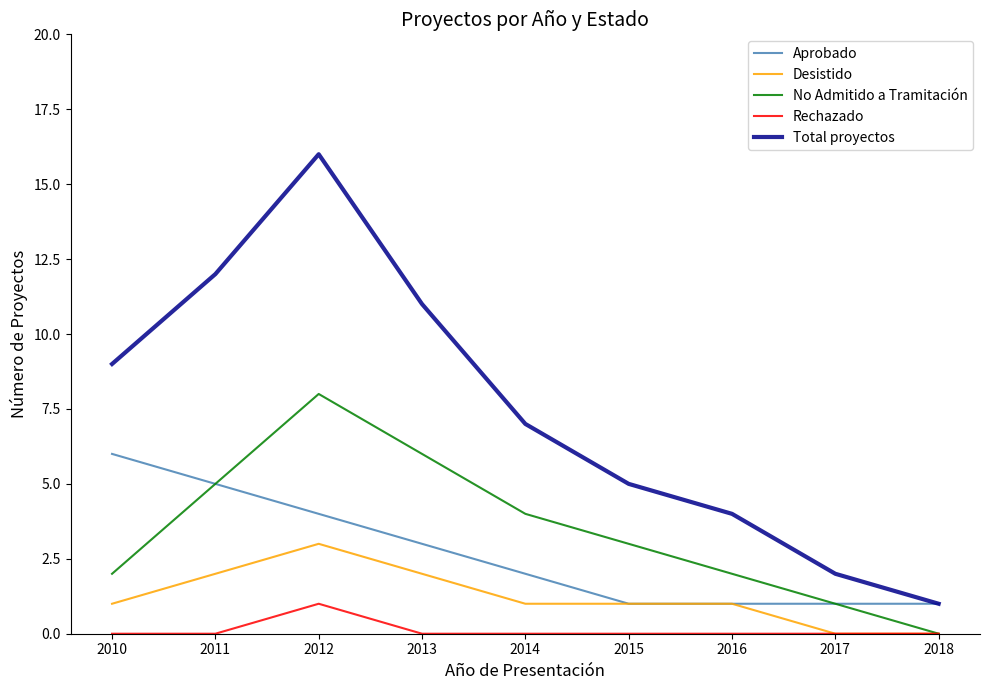

At 2013, list the series in order from largest to smallest.

Total proyectos, No Admitido a Tramitación, Aprobado, Desistido, Rechazado